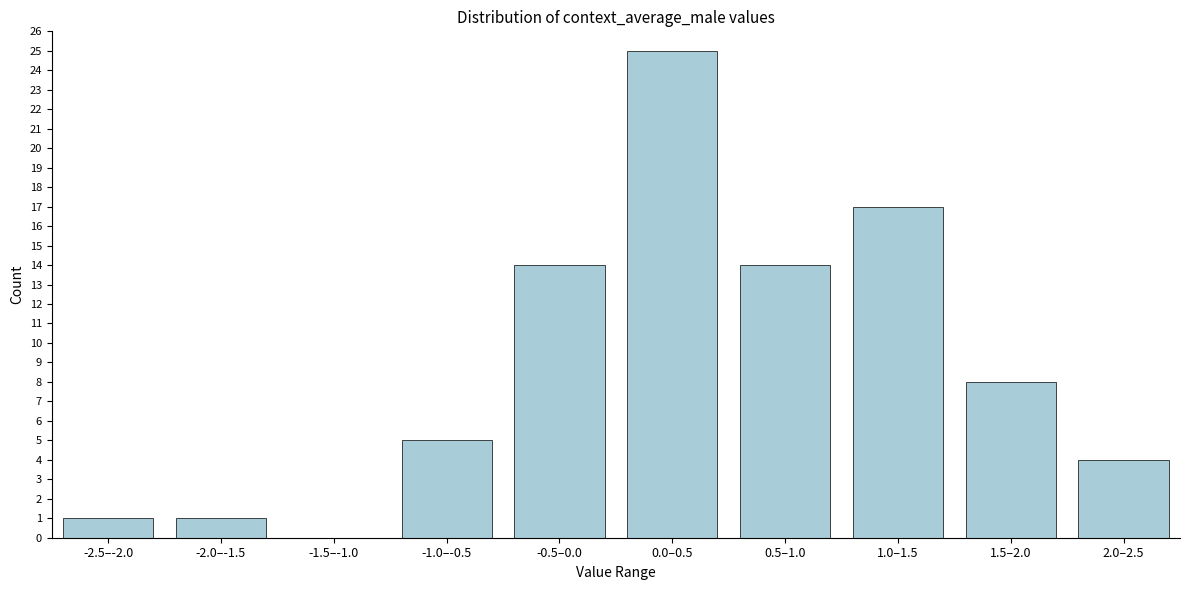

Reading right to left, what are all the values shown in this chart?

2.0–2.5=4	1.5–2.0=8	1.0–1.5=17	0.5–1.0=14	0.0–0.5=25	-0.5–0.0=14	-1.0–-0.5=5	-1.5–-1.0=0	-2.0–-1.5=1	-2.5–-2.0=1